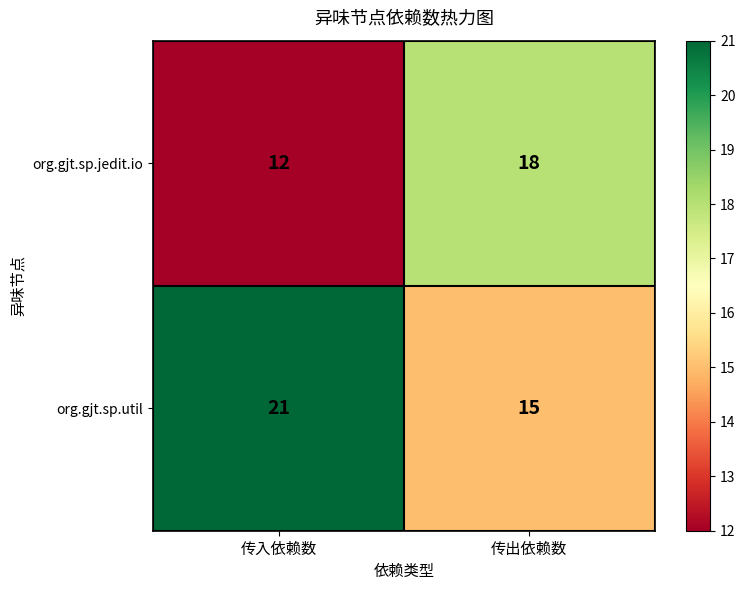

What is the maximum value shown in the chart?

21